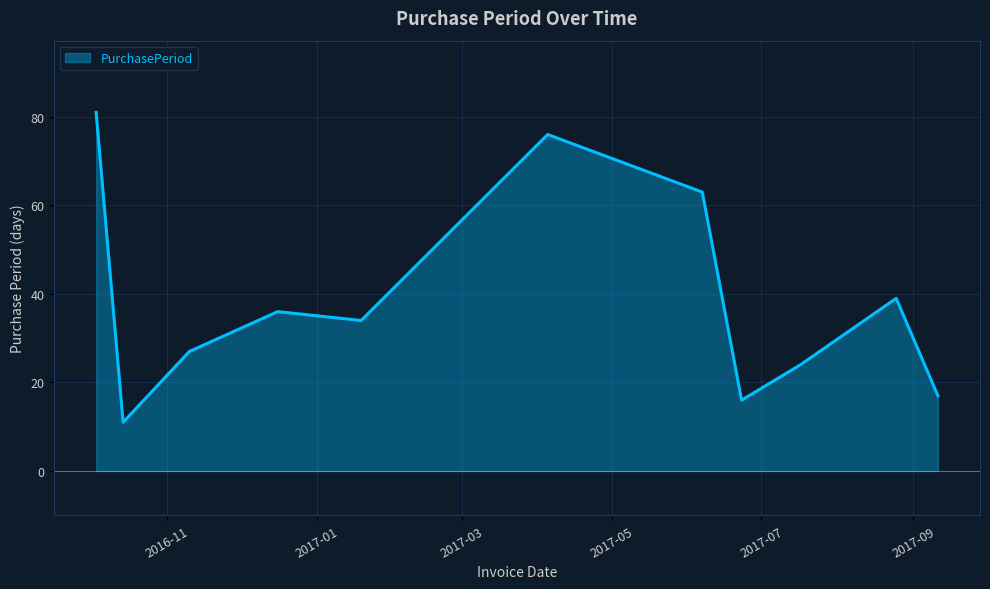

What is the difference between the maximum and minimum values?

70